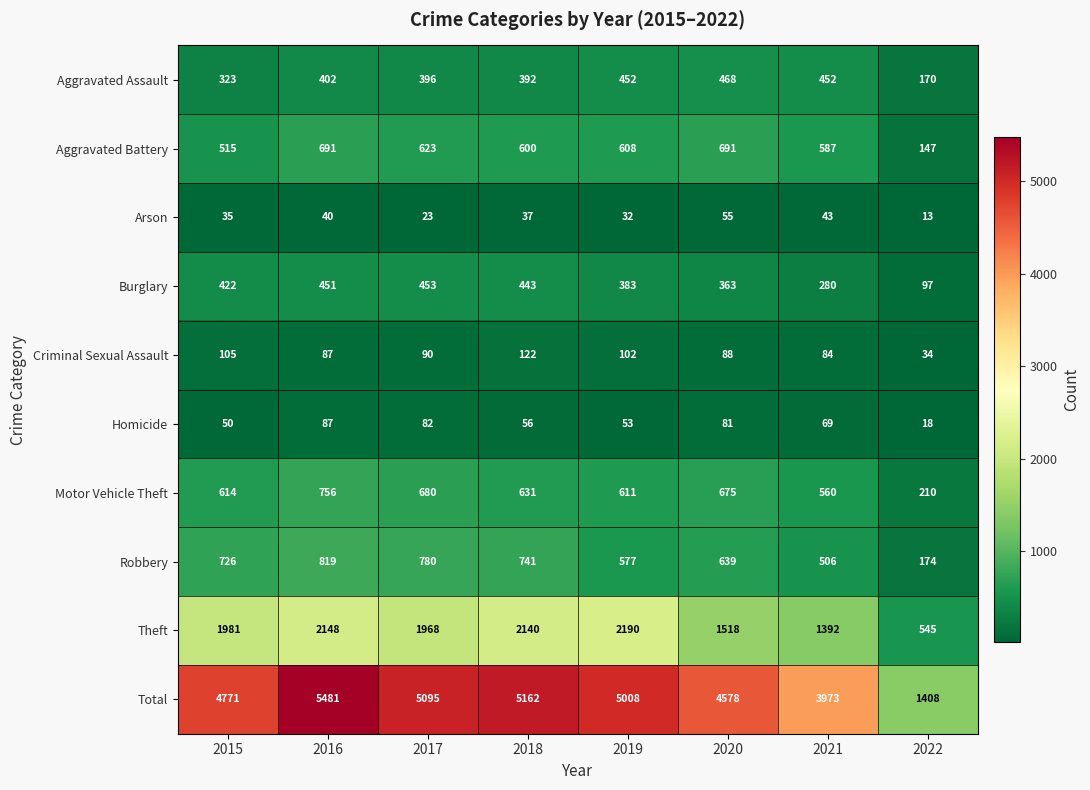

Which label corresponds to the smallest value in the chart?

2022